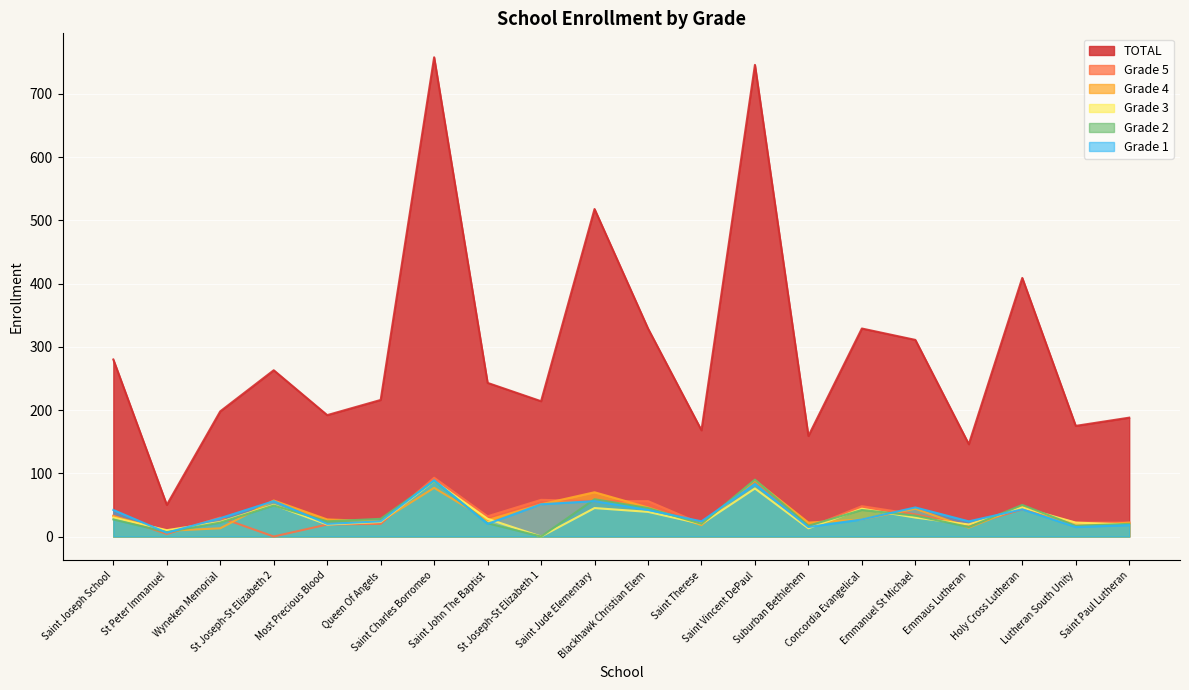

Between Saint Joseph School and Emmanuel St Michael, which is larger?

Emmanuel St Michael